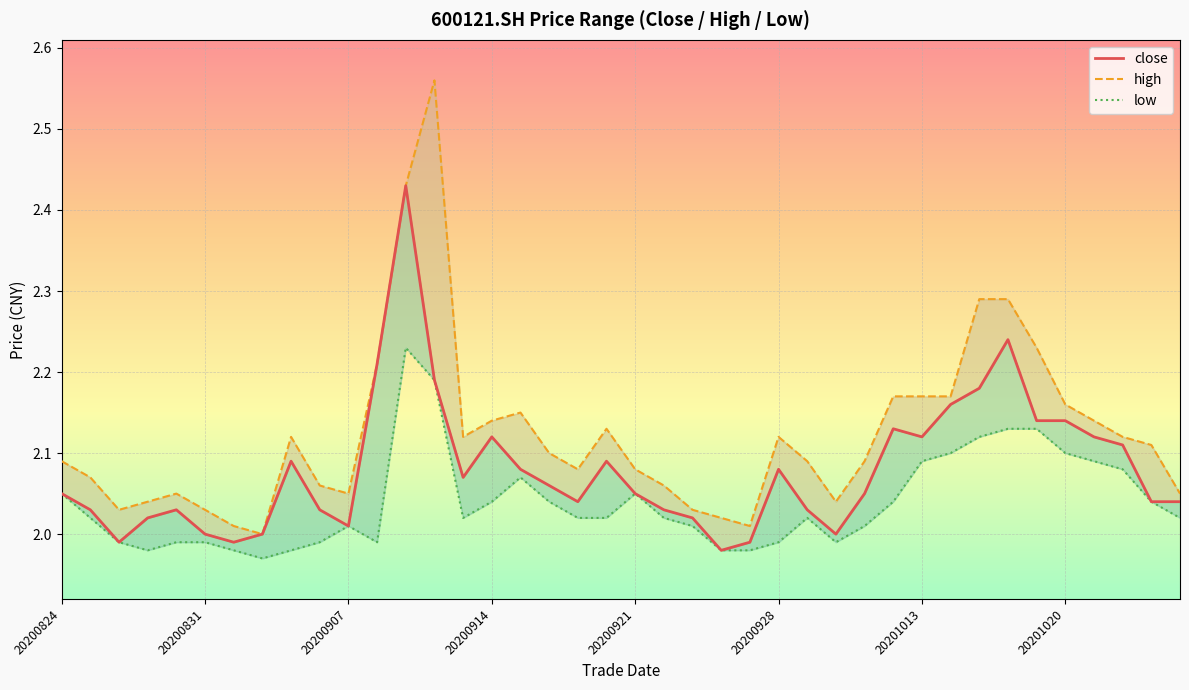

Reading right to left, list all the values displayed in this chart.

close: 2.0	2.0	2.1	2.1	2.1	2.1	2.2	2.2	2.2	2.1	2.1	2.0	2.0	2.0	2.1	2.0	2.0	2.0	2.0	2.0	2.1	2.0	2.1	2.1	2.1	2.1	2.2	2.4	2.2	2.0	2.0	2.1	2.0	2.0	2.0	2.0	2.0	2.0	2.0	2.0
high: 2.0	2.1	2.1	2.1	2.2	2.2	2.3	2.3	2.2	2.2	2.2	2.1	2.0	2.1	2.1	2.0	2.0	2.0	2.1	2.1	2.1	2.1	2.1	2.1	2.1	2.1	2.6	2.4	2.2	2.0	2.1	2.1	2.0	2.0	2.0	2.0	2.0	2.0	2.1	2.1
low: 2.0	2.0	2.1	2.1	2.1	2.1	2.1	2.1	2.1	2.1	2.0	2.0	2.0	2.0	2.0	2.0	2.0	2.0	2.0	2.0	2.0	2.0	2.0	2.1	2.0	2.0	2.2	2.2	2.0	2.0	2.0	2.0	2.0	2.0	2.0	2.0	2.0	2.0	2.0	2.0